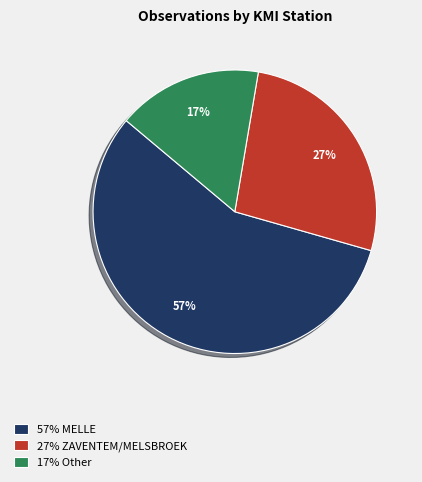

To the nearest percent, what is the average slice percentage?

33%